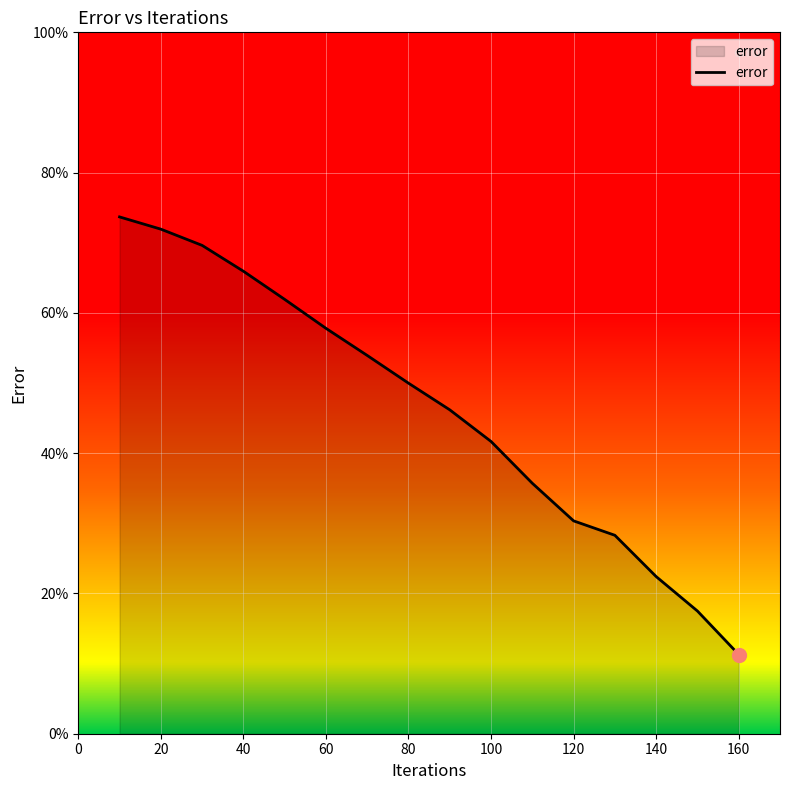

What is the greatest value displayed?

73.7